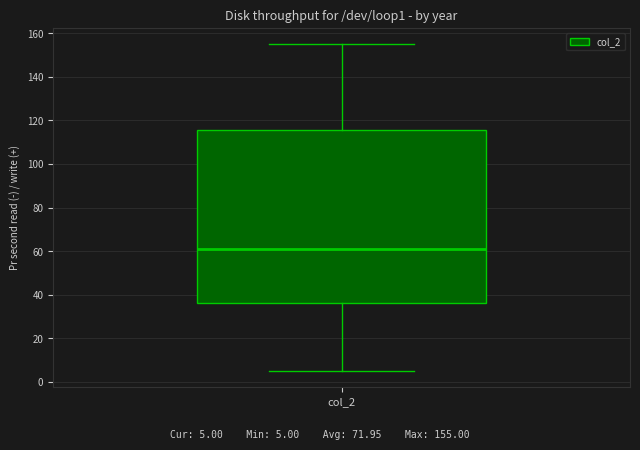

Read this box plot against the y-axis: the position of the median line, the range covered by the box, and the ends of both whiskers. The values are not printed on the chart, so give them approximately, as read against the axis.

median 62, box 36 to 116, whiskers 6 to 156